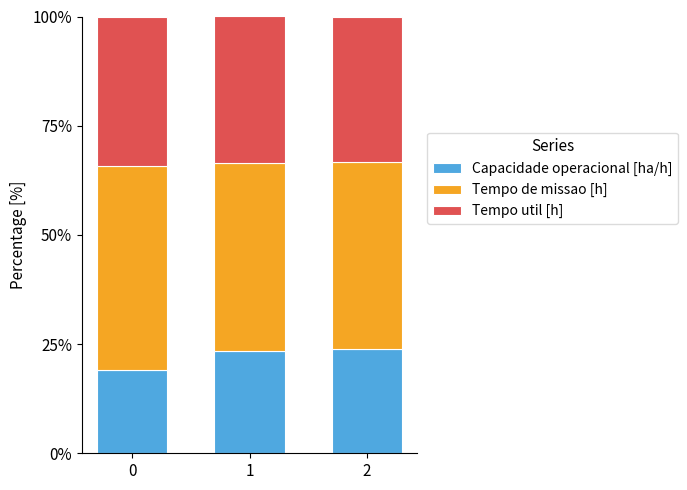

How many data points does each series have?

3